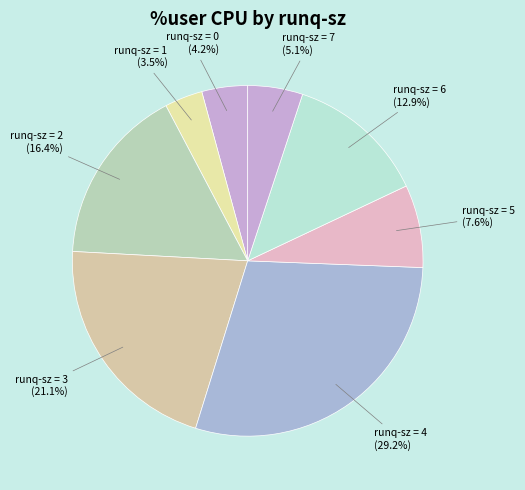

Do runq-sz = 4 and runq-sz = 7 together represent more than half of the pie?

No